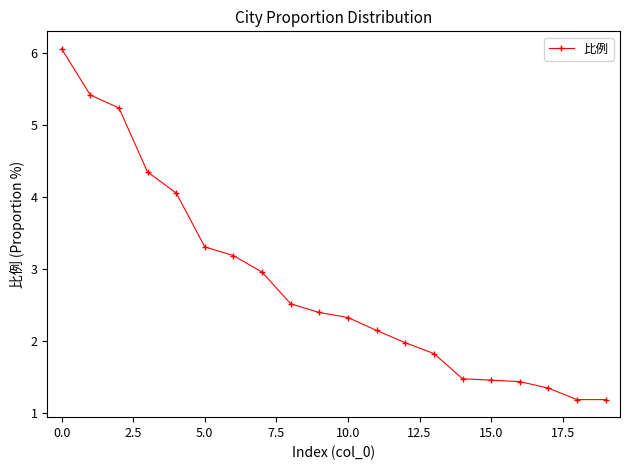

What is the value of the 14th point from the left?

1.8